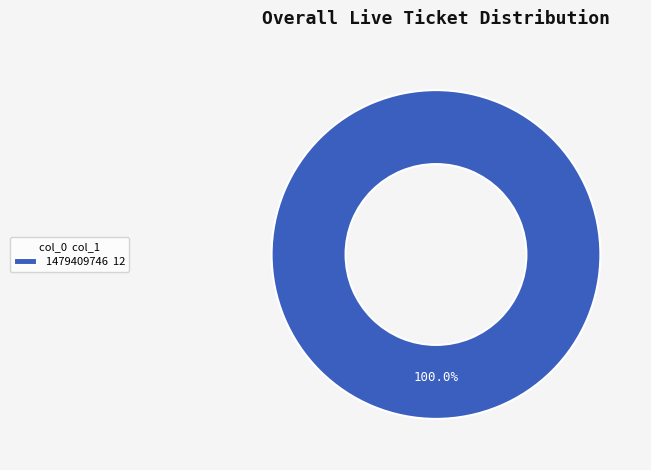

How many segments does this pie chart have?

1